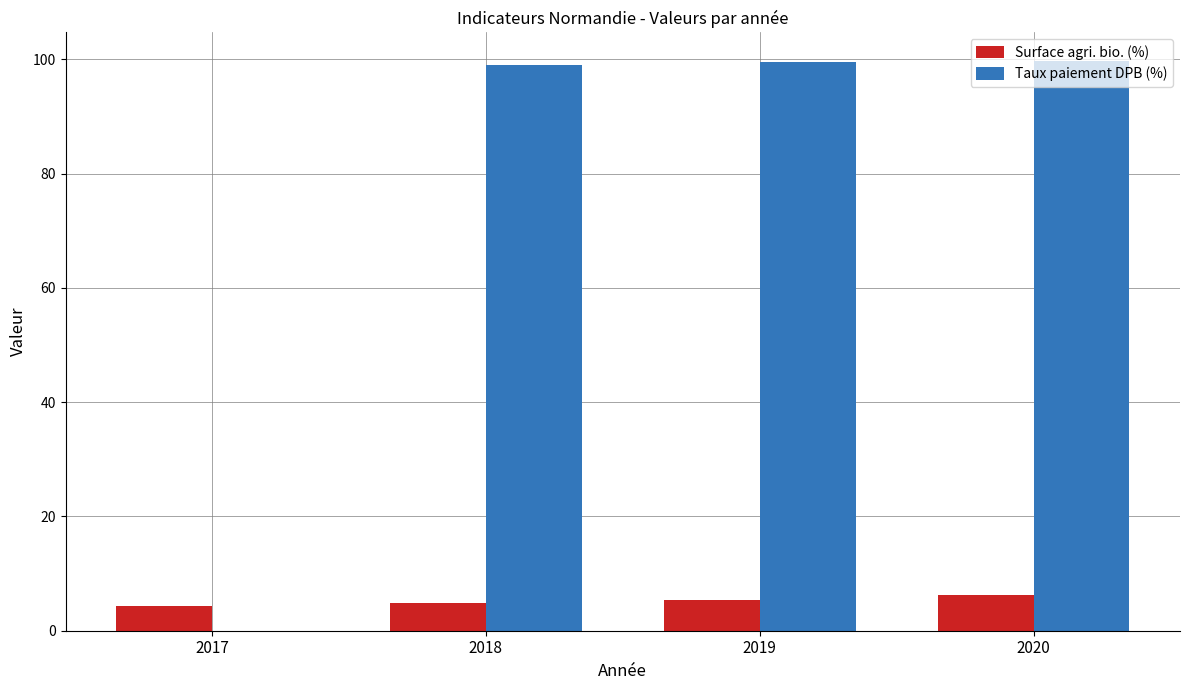

What is the total value across all series at 2018?

103.7